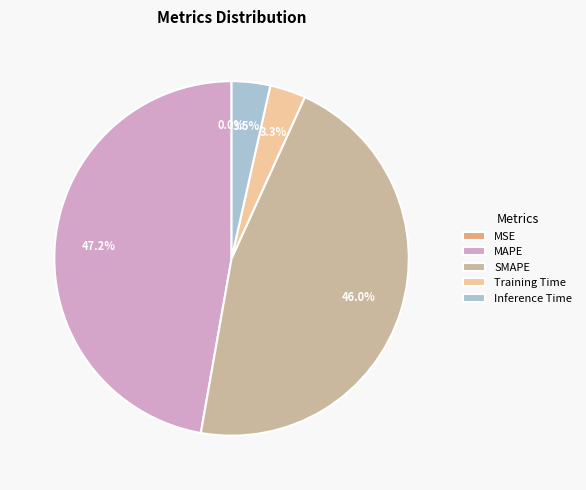

Is there any slice that represents more than half of the pie?

No